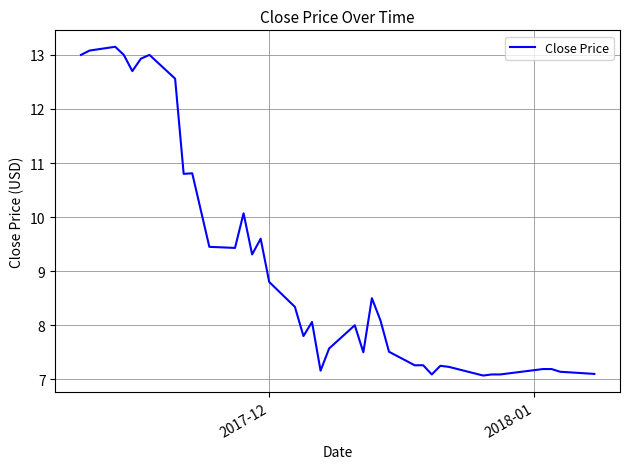

What is the maximum value shown in the chart?

13.1